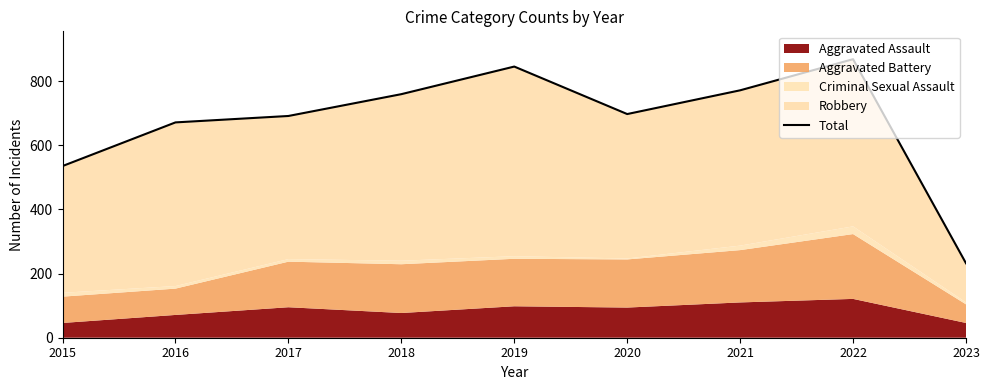

Reading right to left, transcribe all the data shown in this chart.

232	868	771	697	845	759	691	671	535